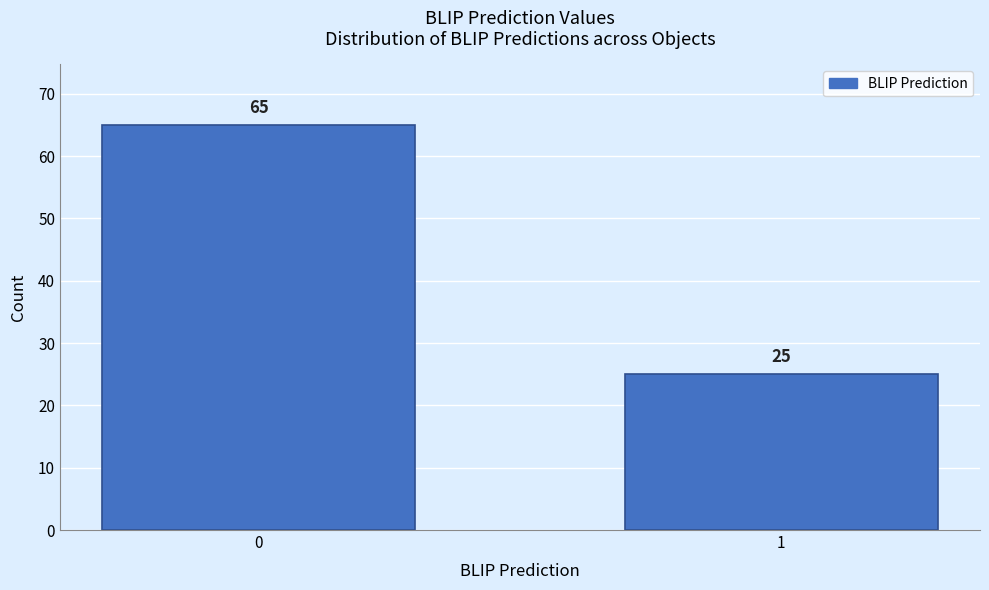

Reading left to right, transcribe all the data shown in this chart.

0=65	1=25